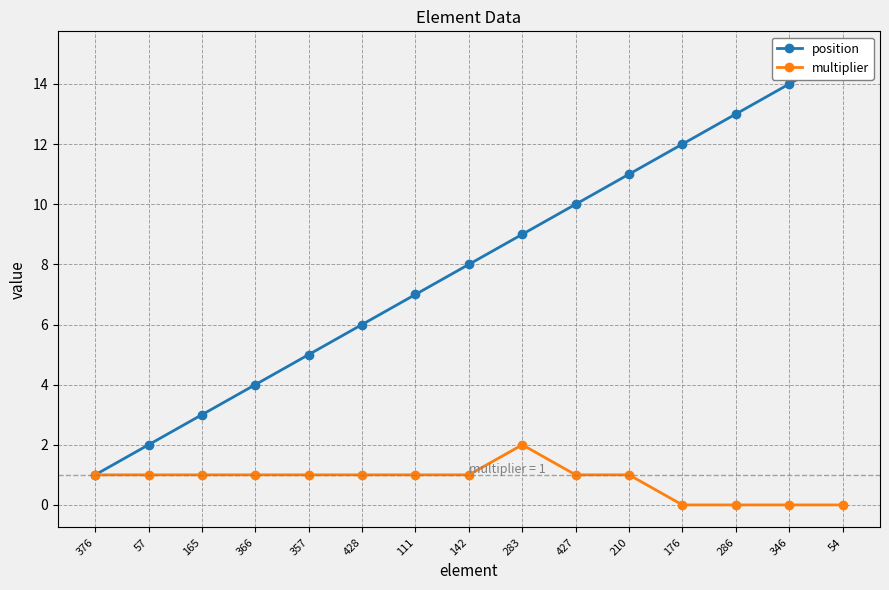

How many categories are shown in the chart?

15